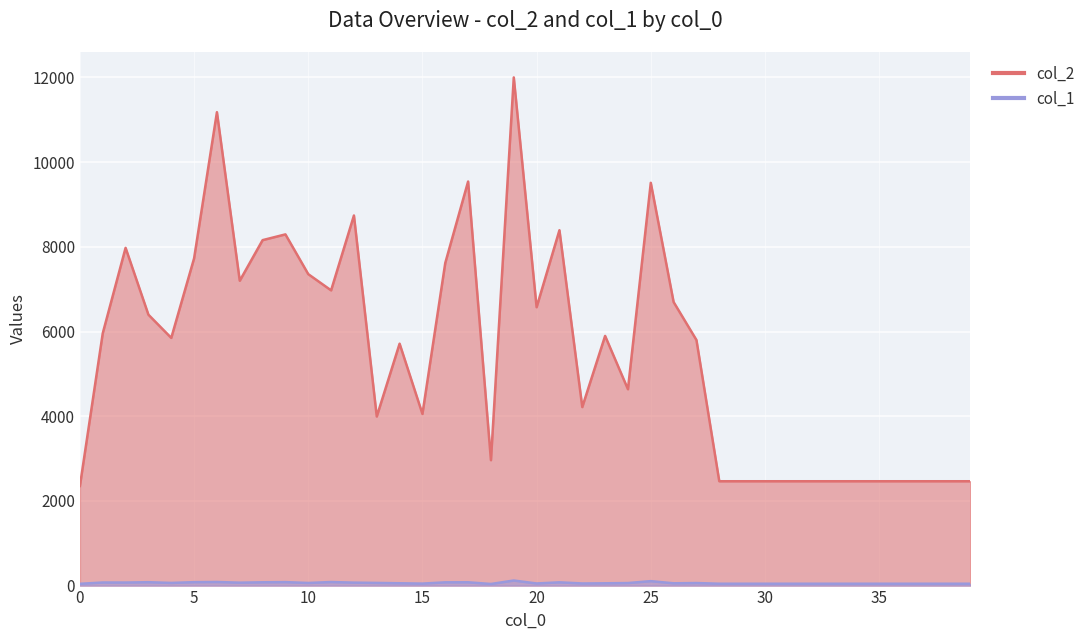

What are all the series names shown in the legend?

col_2, col_1